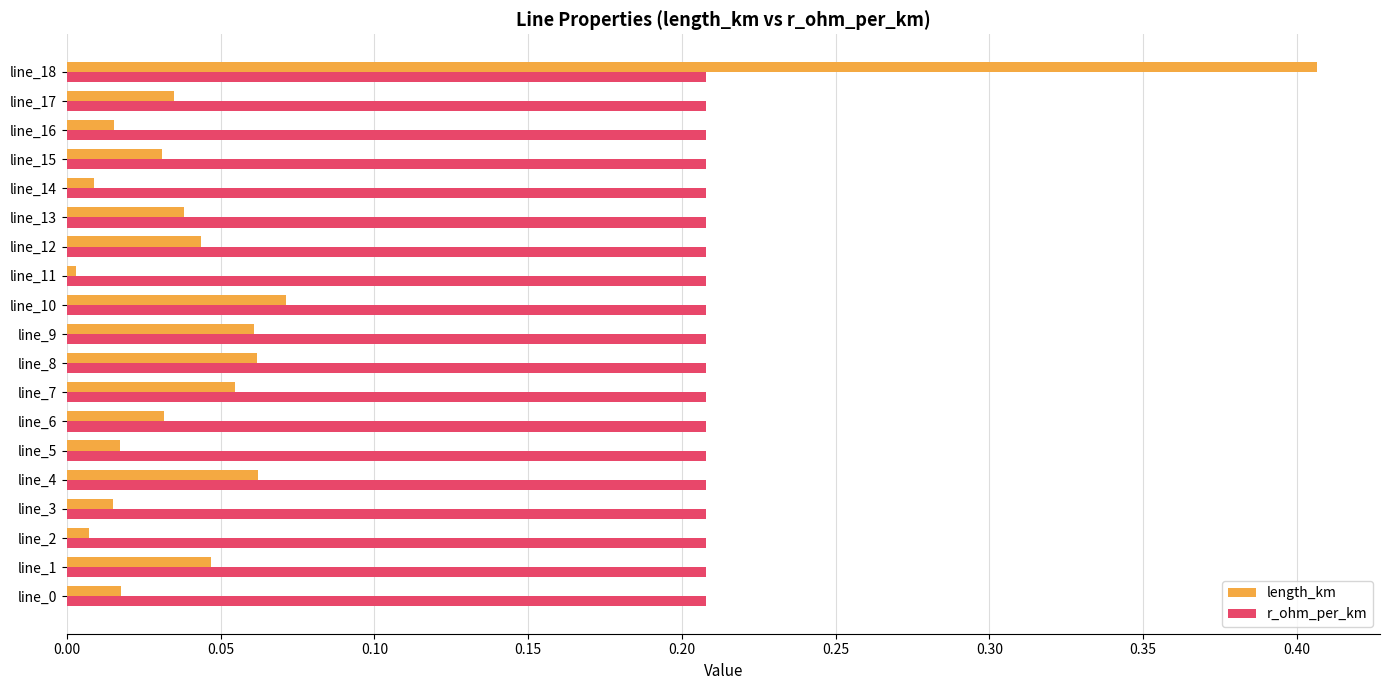

Which series has the largest range (max minus min)?

length_km